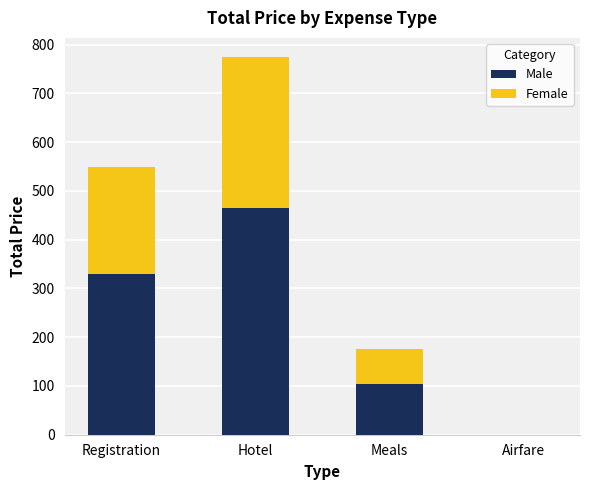

Where is Male nearest to the value 232?

Registration